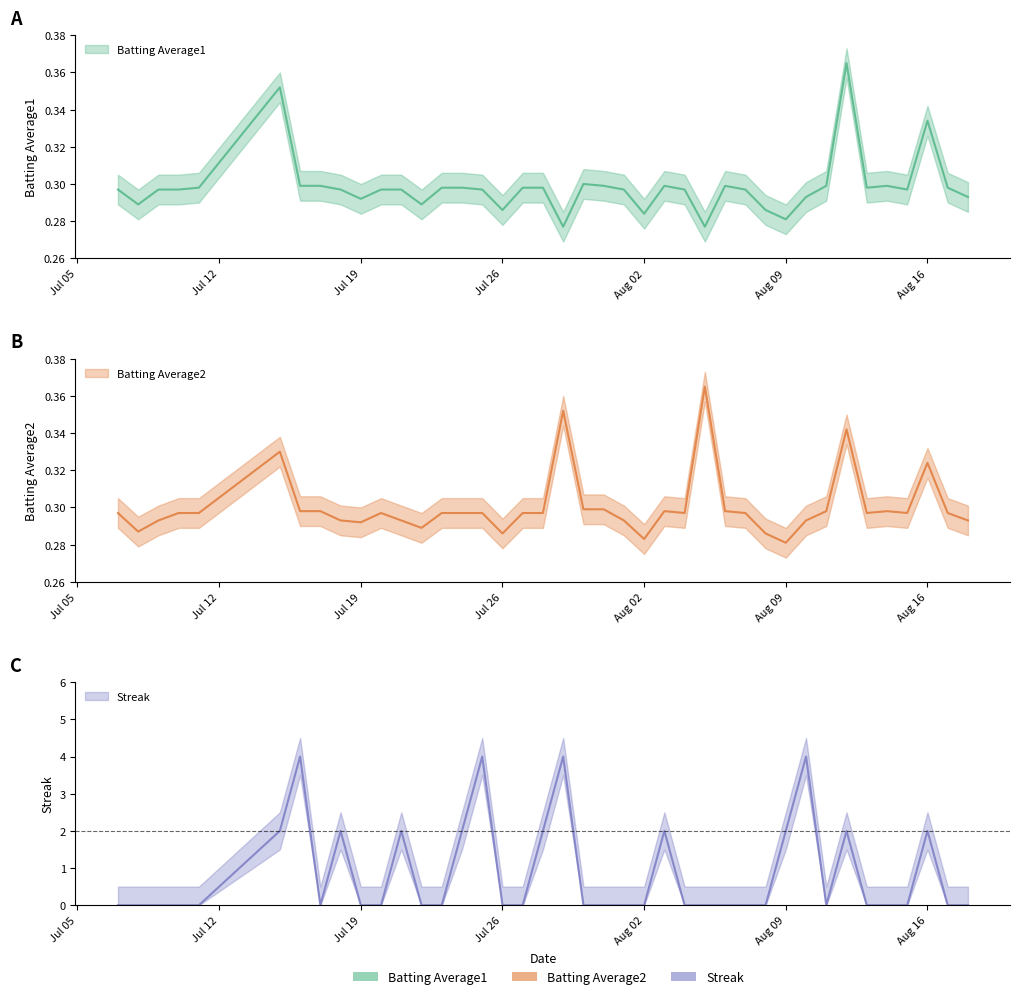

True or false: Streak has more than 1 interior local peaks.

True